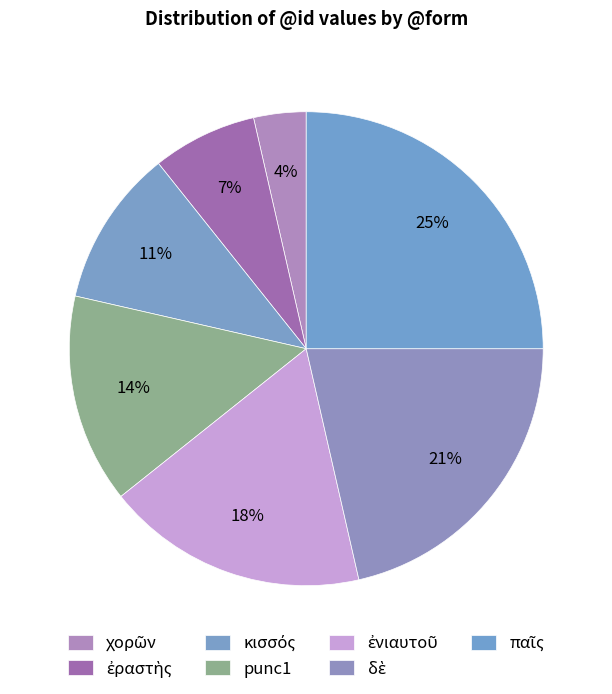

How much of the chart is everything except δὲ?

78.6%